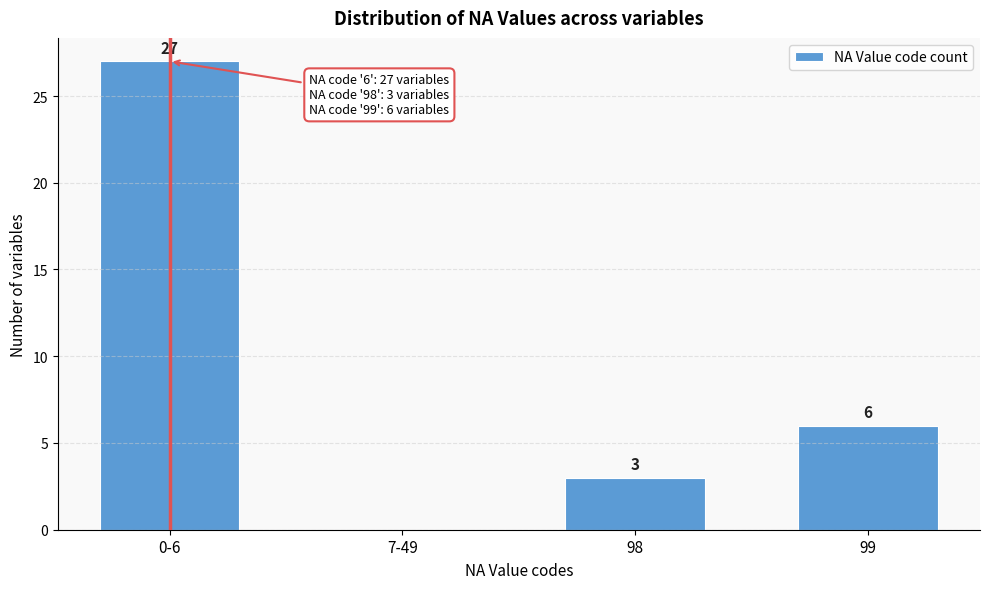

Reading left to right, transcribe all the data shown in this chart.

0-6=27	7-49=0	98=3	99=6